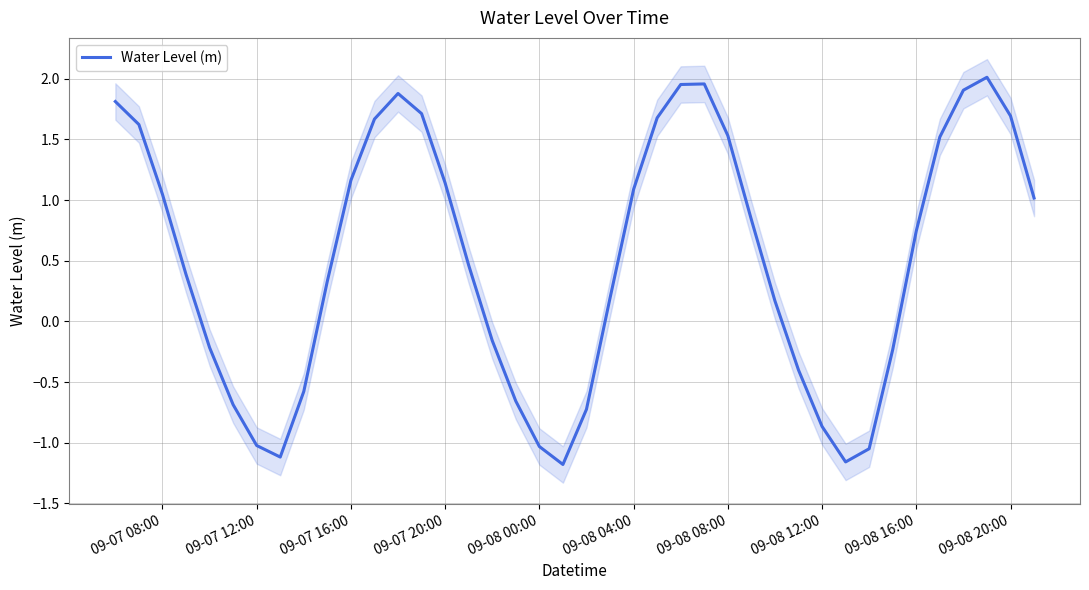

The Water Level (m) series shows -0.9 at 09-08 12:00. True or false?

True